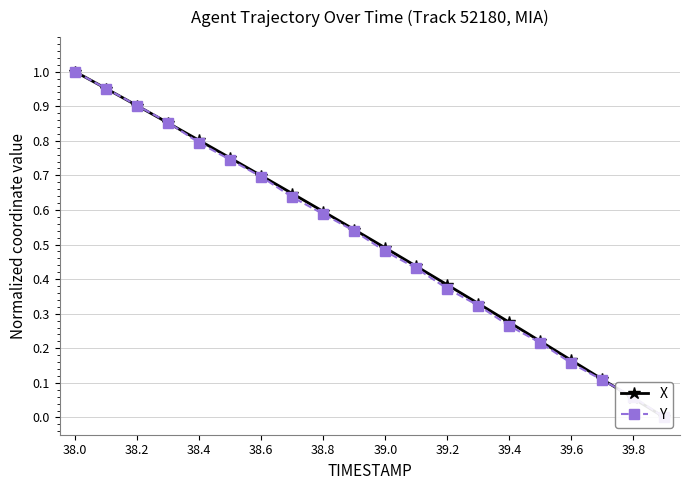

Rank the series by their average value, from lowest to highest.

Y, X